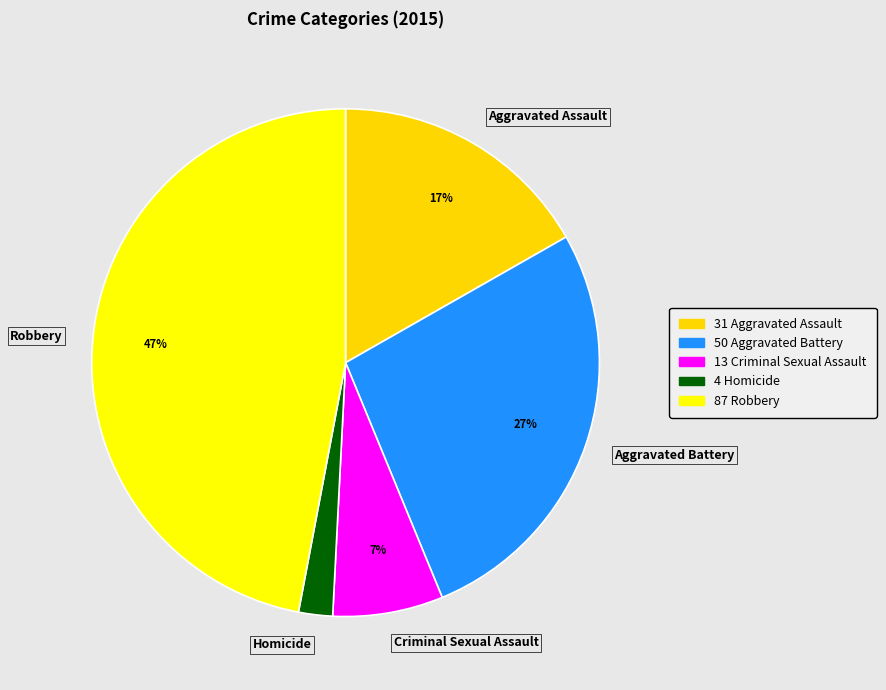

Approximately how many times larger is the value at Criminal Sexual Assault compared to Aggravated Assault?

0.4